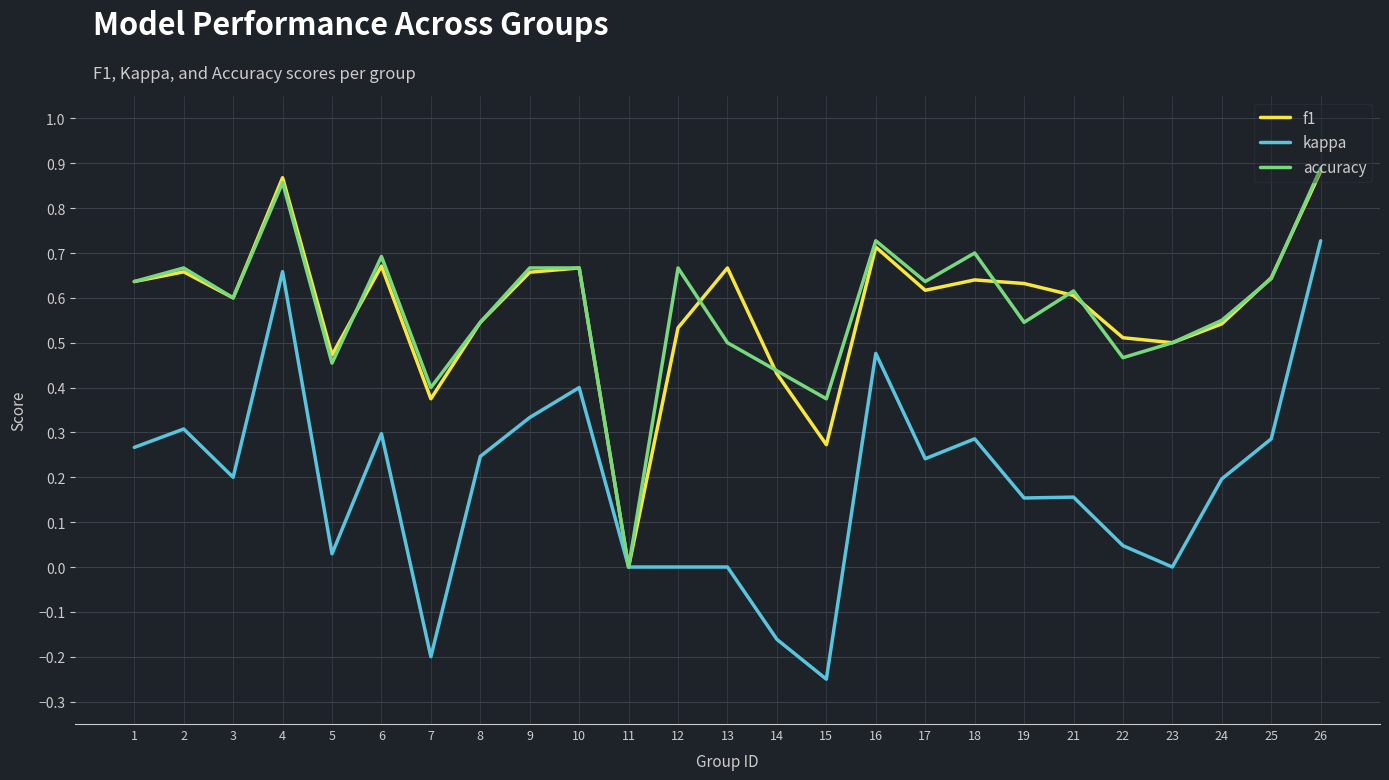

Which category has the lowest value in the f1 series?

11